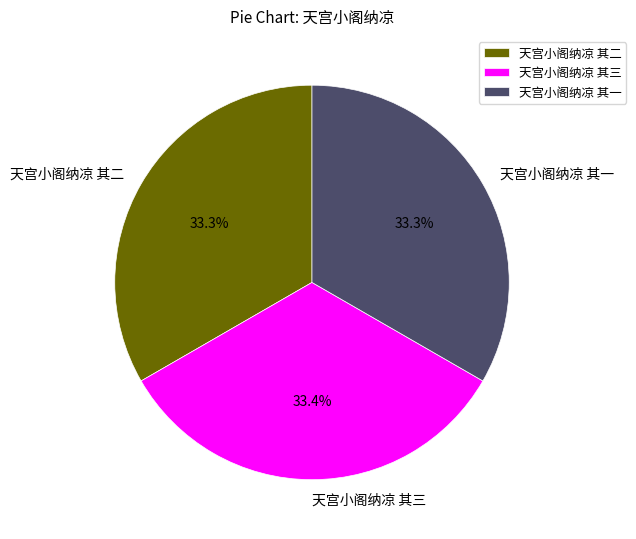

To the nearest percent, what percentage of the pie is 天宫小阁纳凉 其三?

33%